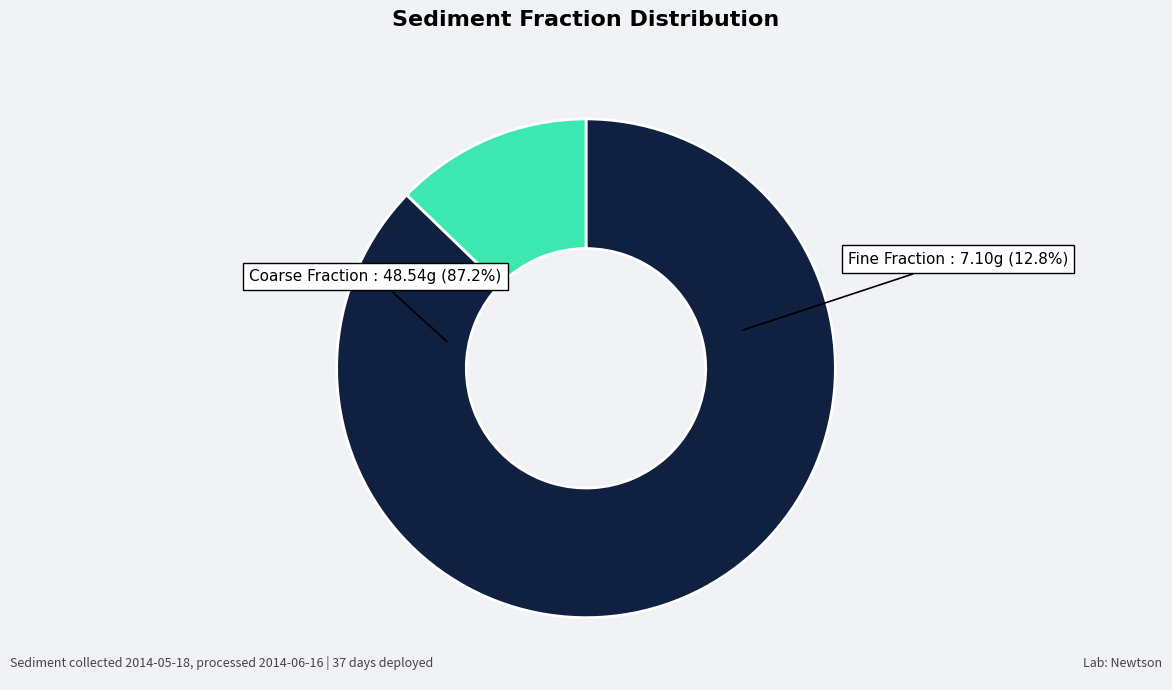

Does P1A account for over 50% of the chart?

No